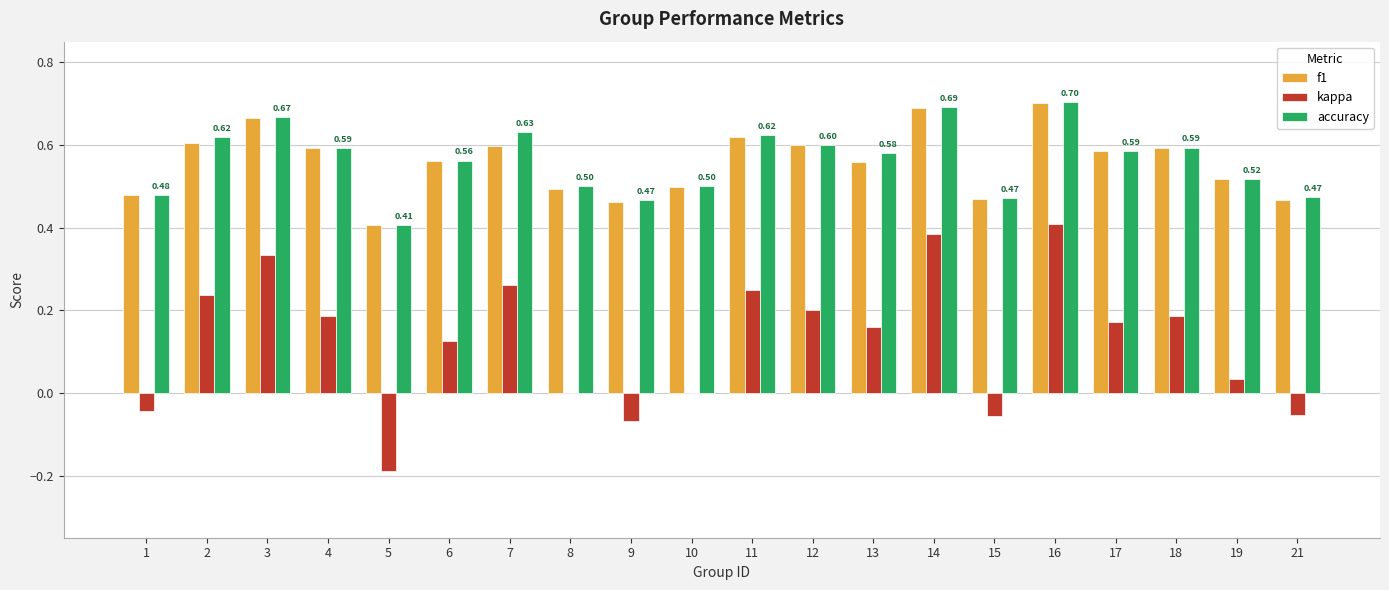

How many f1 values are between 0 and 1?

20